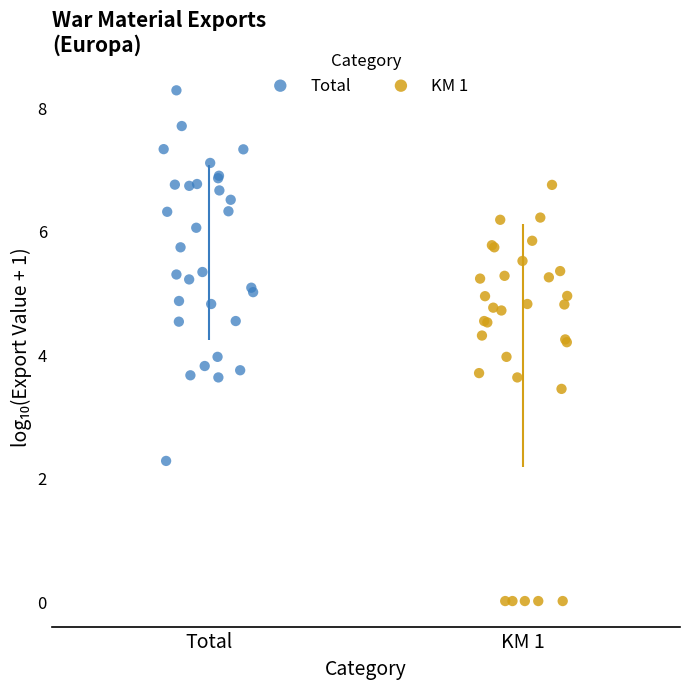

Which series reaches the maximum Y coordinate?

Total